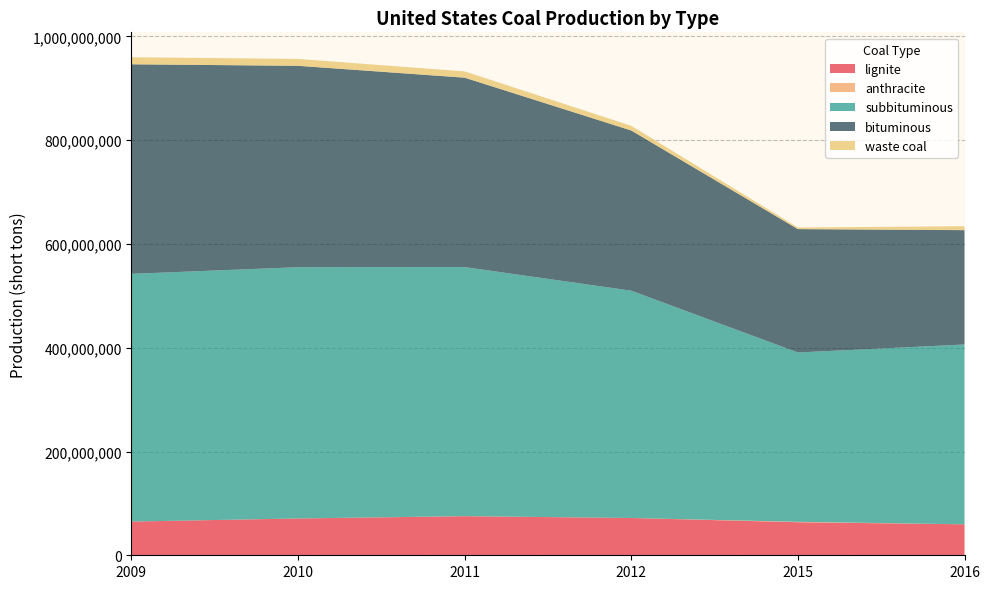

Reading left to right, transcribe all the data shown in this chart.

lignite: 2009=64962781	2010=70929366	2011=75357249	2012=71847878	2015=63744759	2016=59664906
anthracite: 2009=0	2010=14500	2011=92548	2012=3172	2015=722544	2016=0
subbituminous: 2009=477479941	2010=484318833	2011=480027413	2012=438150420	2015=326408673	2016=346601720
bituminous: 2009=403899288	2010=388162217	2011=365074672	2012=308739077	2015=237806974	2016=220384234
waste coal: 2009=13597652	2010=13254116	2011=12095977	2012=9045397	2015=3092238	2016=7619417